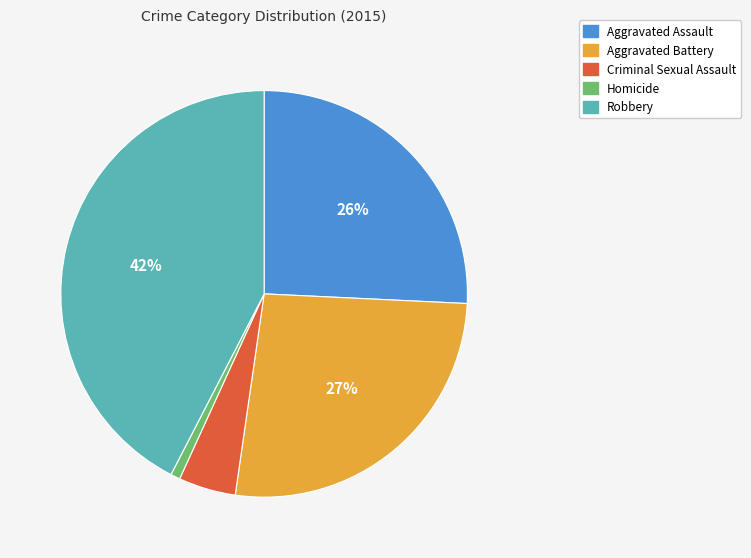

Does Aggravated Assault account for over 50% of the chart?

No